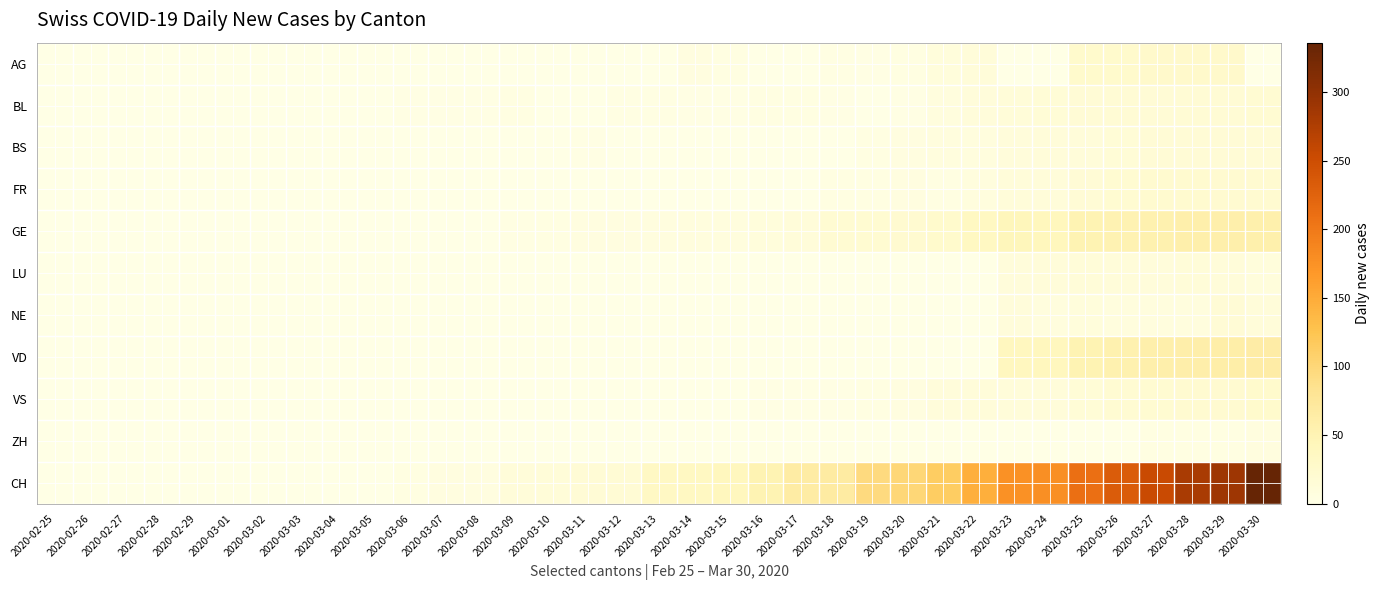

At which category is the sum across all series the highest?

2020-03-30